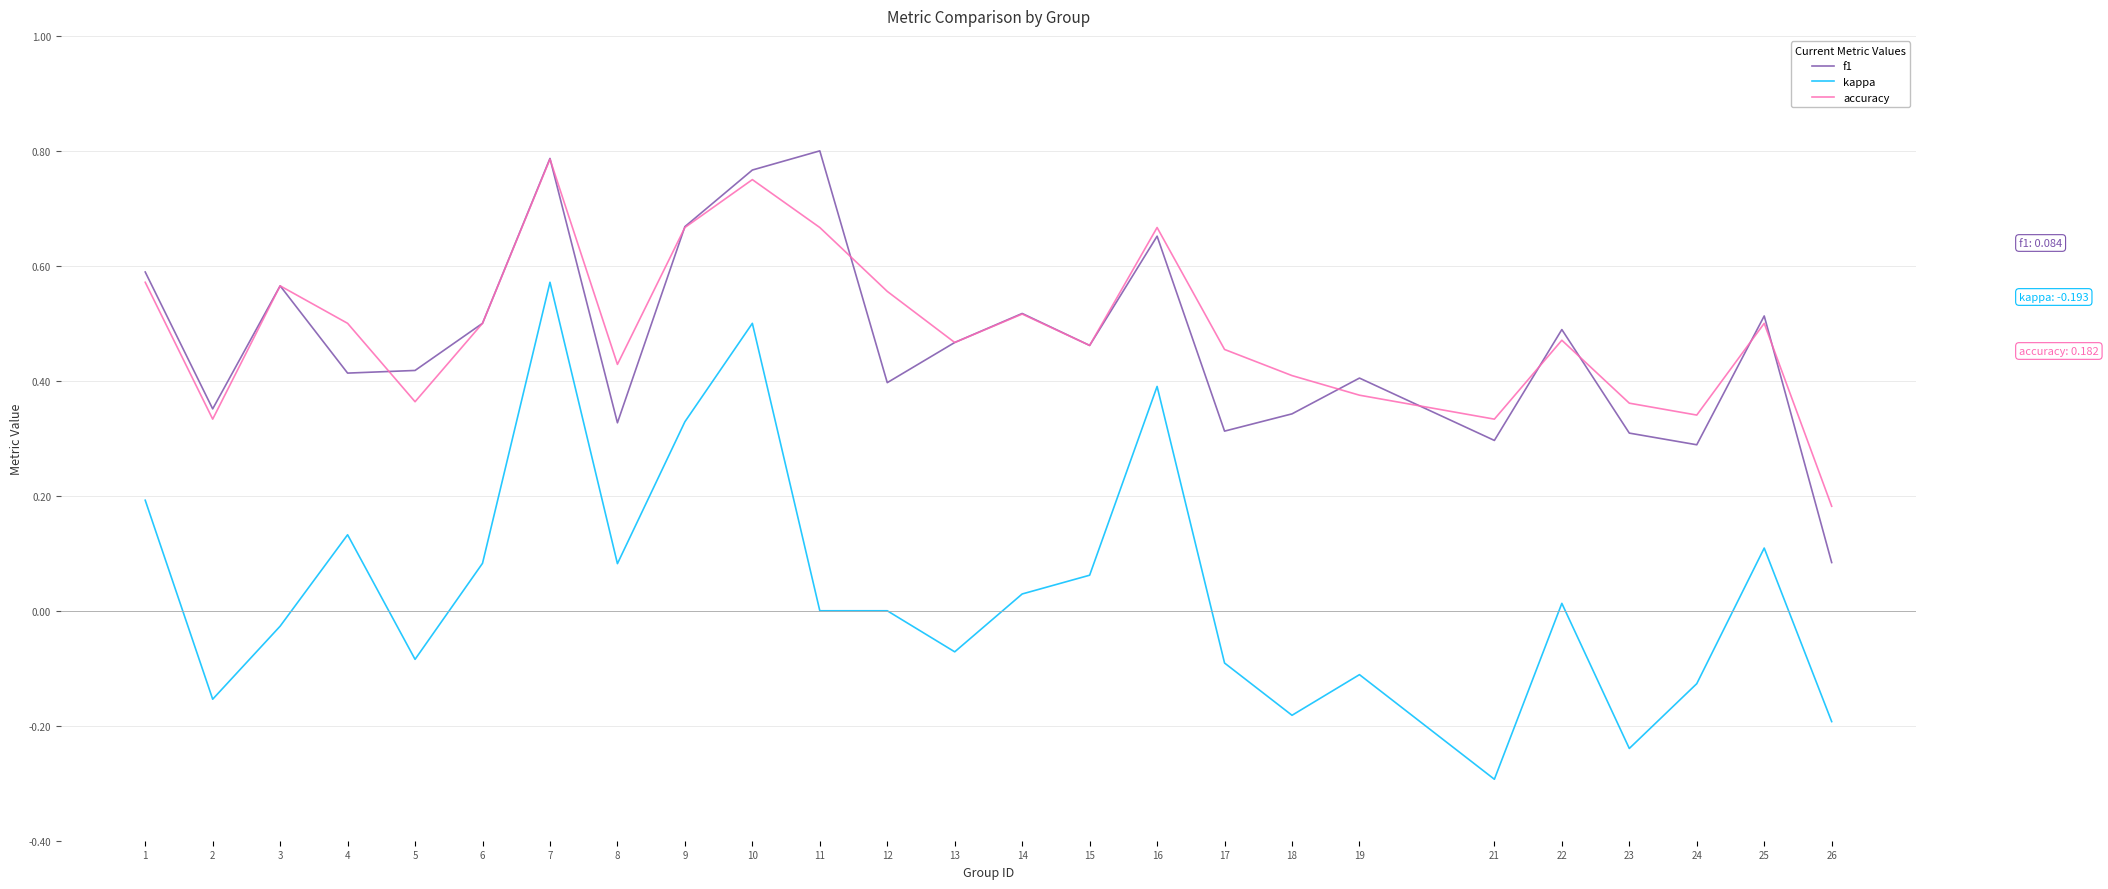

At which label does kappa first exceed 0?

1